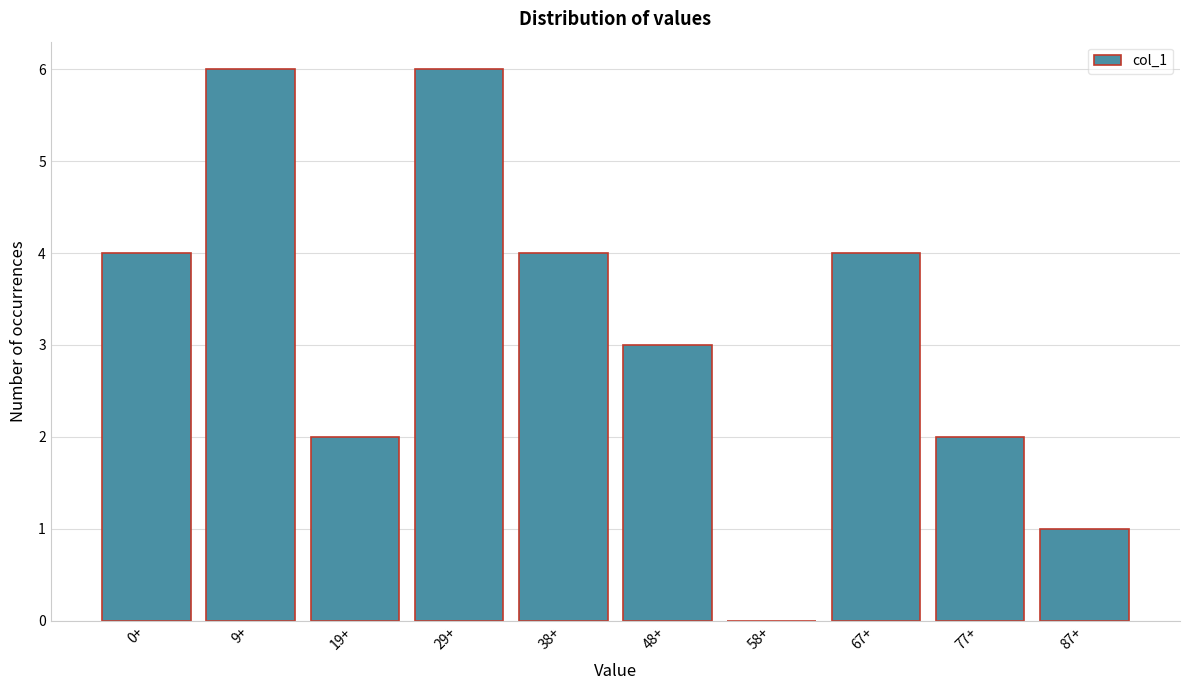

Reading left to right, what are all the values shown in this chart?

0+=4	9+=6	19+=2	29+=6	38+=4	48+=3	58+=0	67+=4	77+=2	87+=1